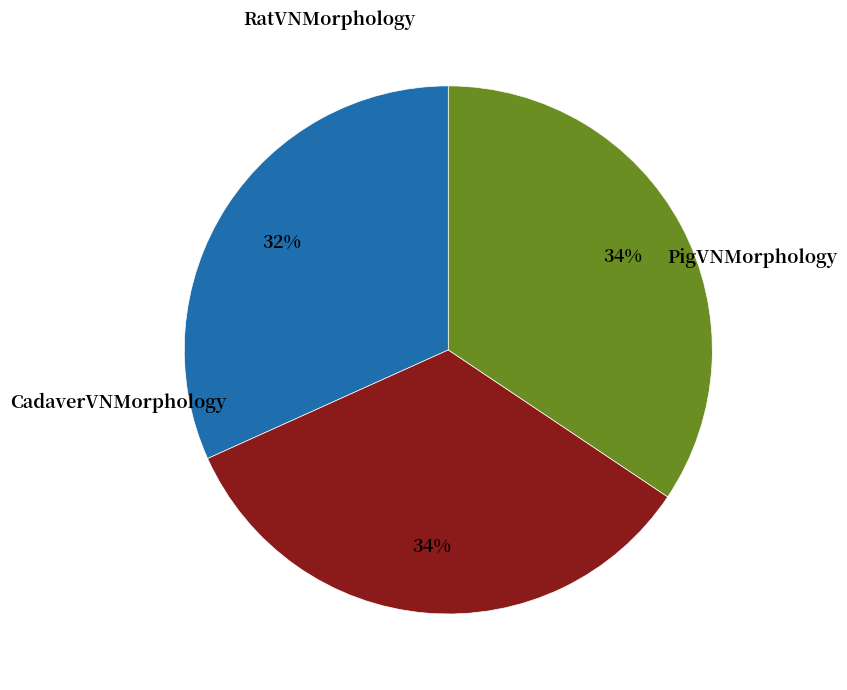

What percentage is the RatVNMorphology slice, to the nearest percent?

32%